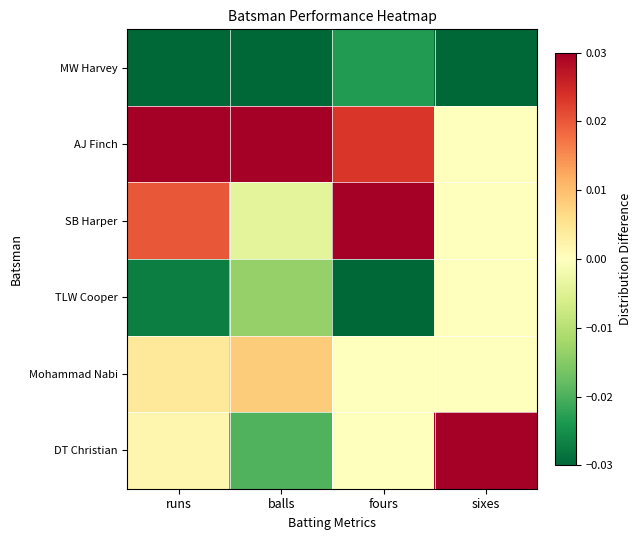

Reading left to right, extract all data points from this chart.

MW Harvey: runs=-0.0	balls=-0.0	fours=-0.0	sixes=-0.1
AJ Finch: runs=0.0	balls=0.1	fours=0.0	sixes=0.0
SB Harper: runs=0.0	balls=-0.0	fours=0.0	sixes=0.0
TLW Cooper: runs=-0.0	balls=-0.0	fours=-0.0	sixes=0.0
Mohammad Nabi: runs=0.0	balls=0.0	fours=0.0	sixes=0.0
DT Christian: runs=0.0	balls=-0.0	fours=0.0	sixes=0.1